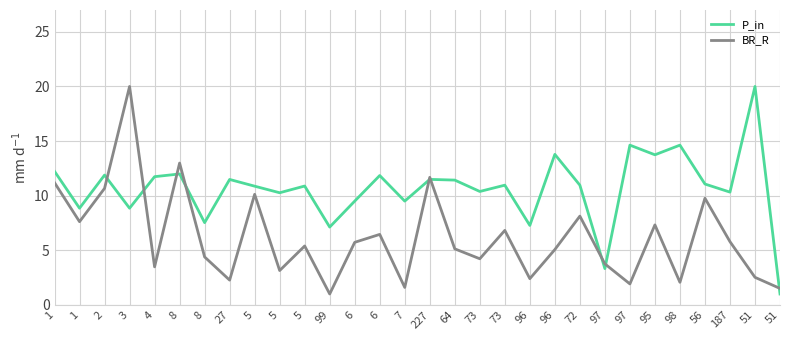

Rank the categories by BR_R value from highest to lowest.

3, 8, 227, 1, 2, 5, 56, 72, 1, 95, 73, 6, 187, 6, 5, 64, 96, 8, 73, 97, 4, 5, 51, 96, 27, 98, 97, 7, 51, 99